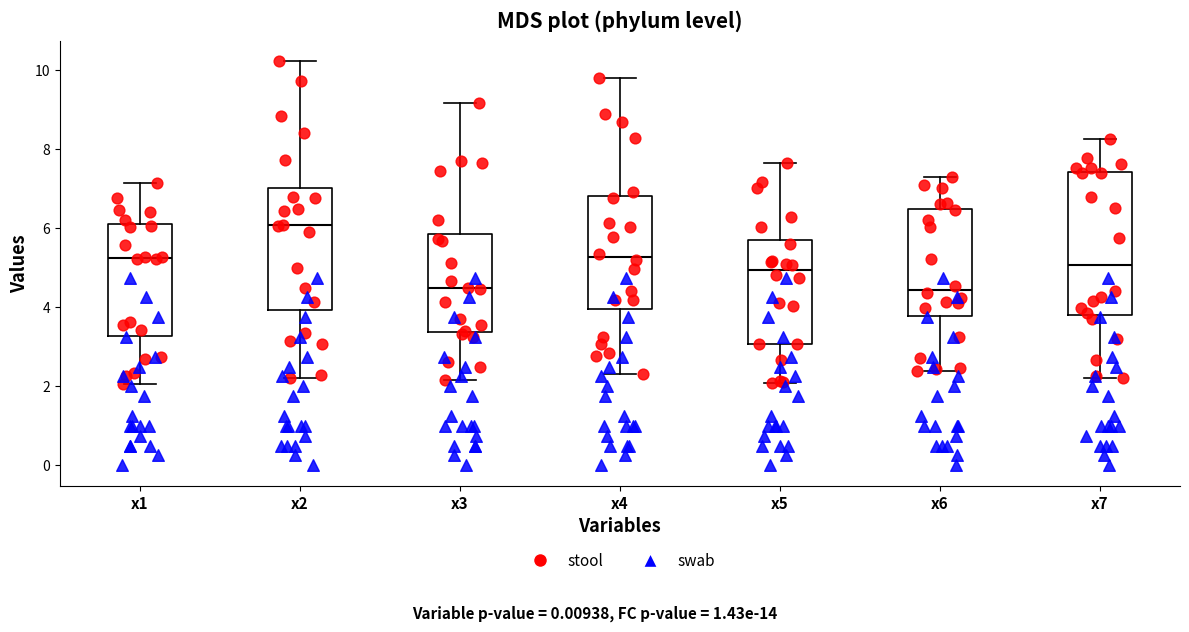

Which box's median line is the highest?

x2